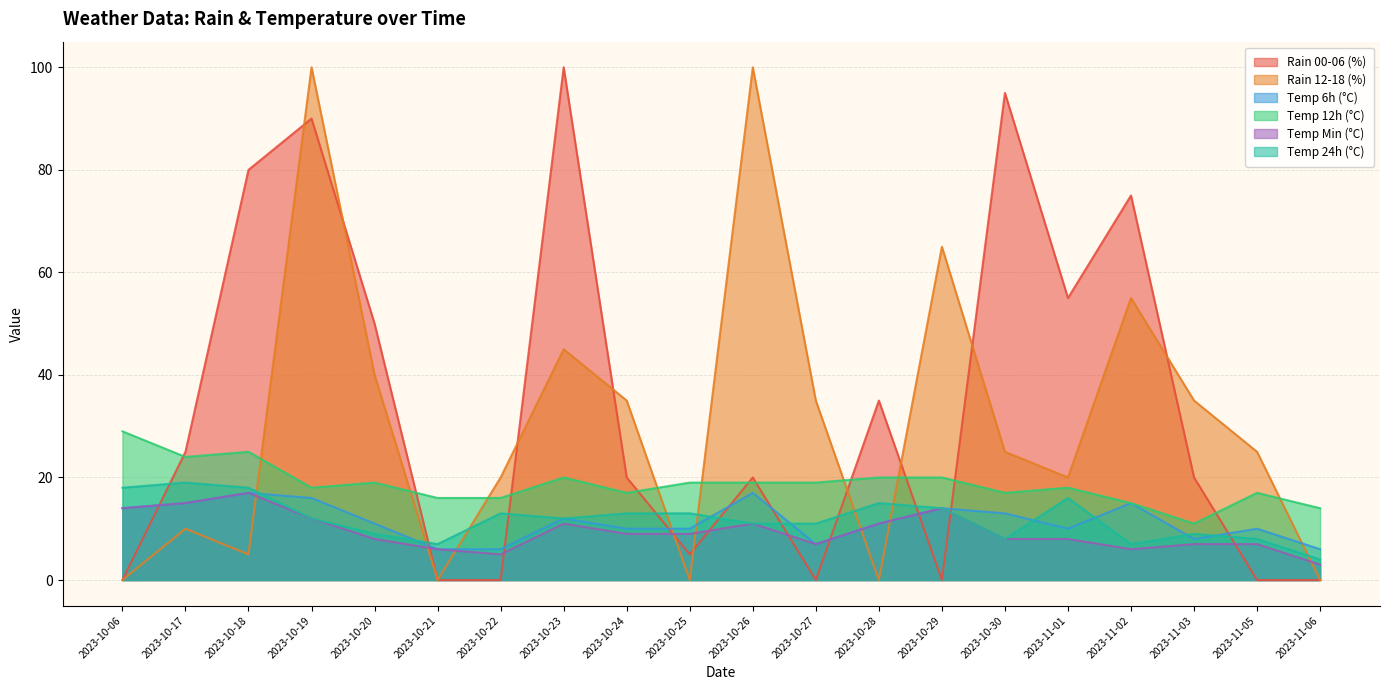

Does the chart have visible grid lines?

Yes